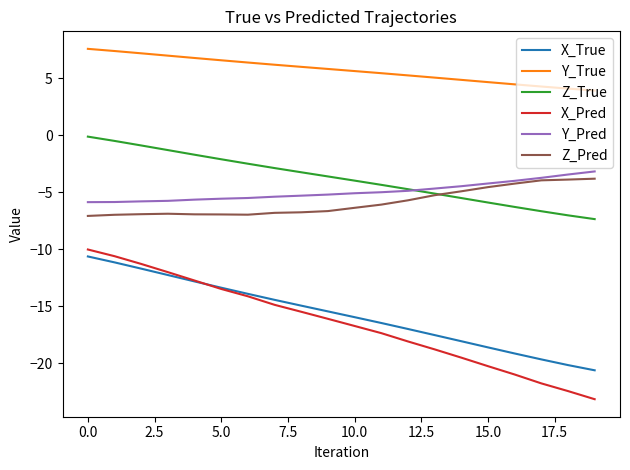

True or false: Z_True and X_True cross at least once.

False